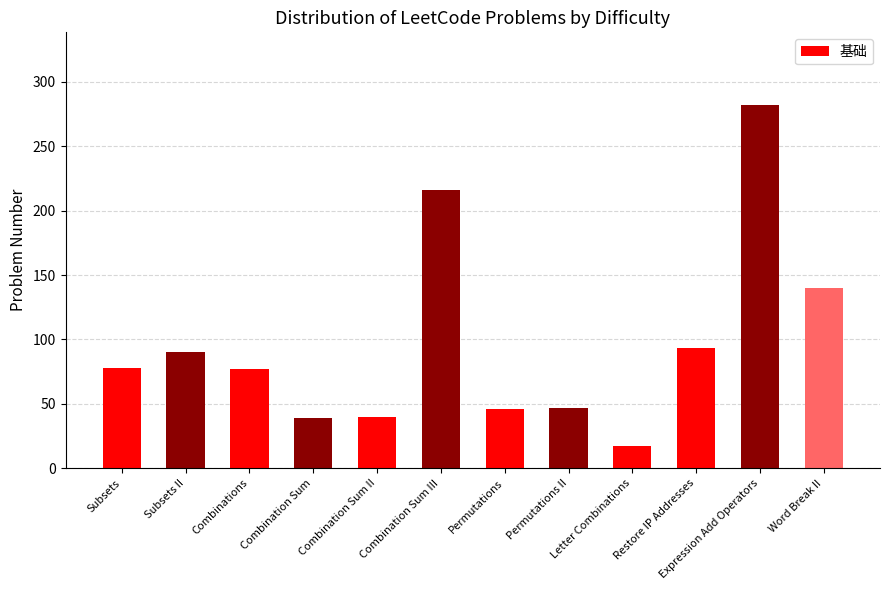

What is the value of the 6th bar from the left?

216